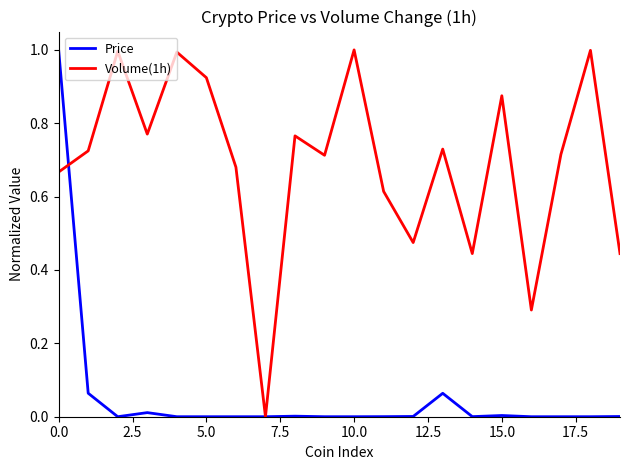

What is the maximum value for Volume(1h)?

1.0